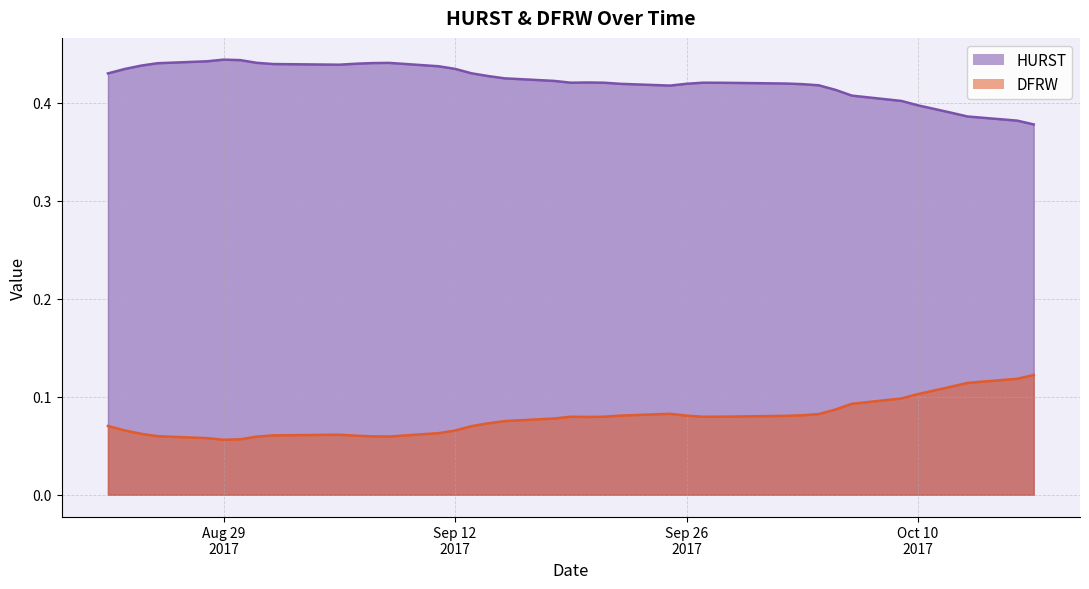

What is the difference between the maximum and minimum values in the DFRW series?

0.1